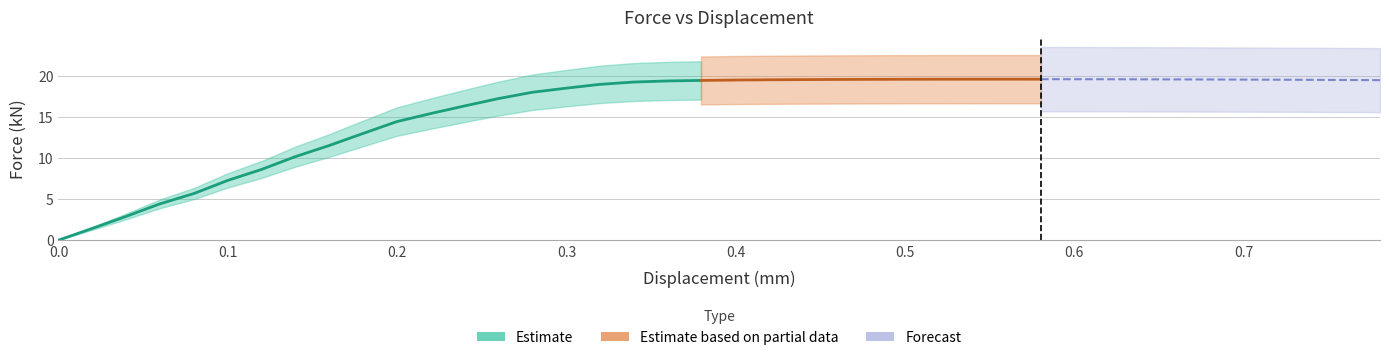

How many lines are shown in the chart?

1